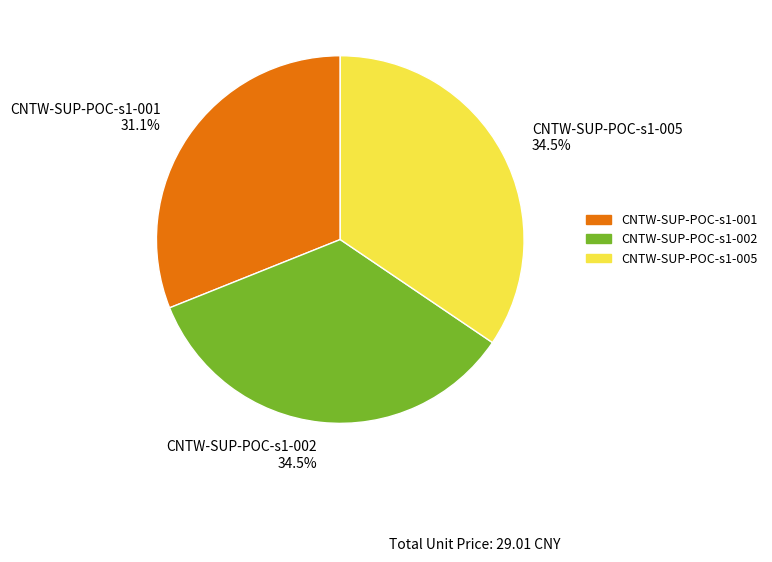

Is there any slice that represents more than half of the pie?

No